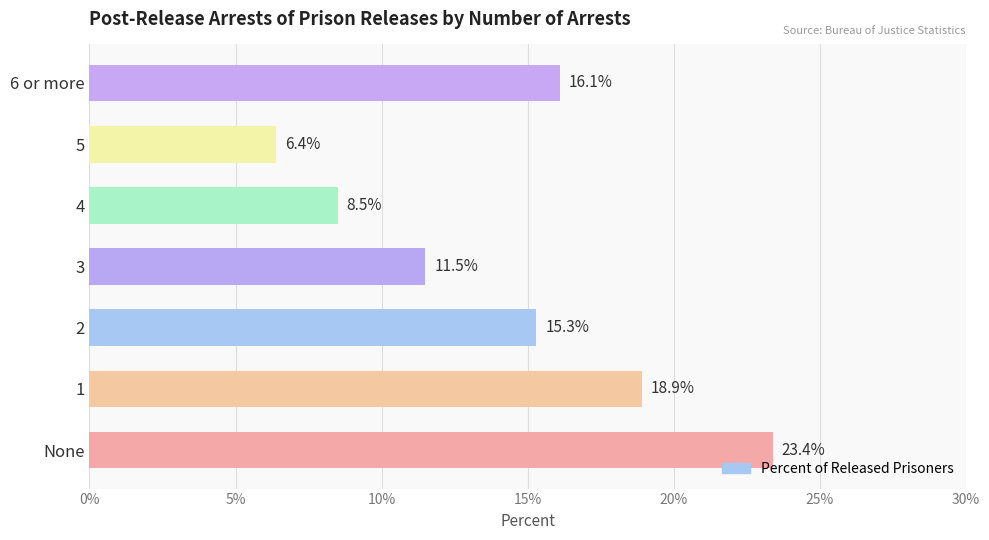

Approximately how many times larger is the value at 5 compared to 1?

0.3